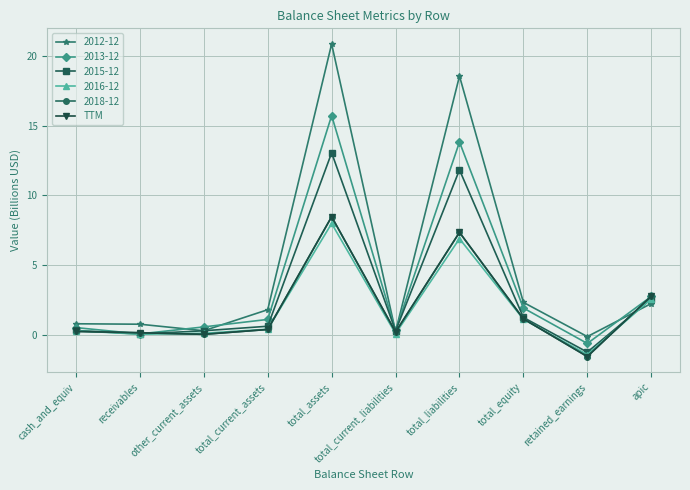

Does the chart have visible grid lines?

Yes